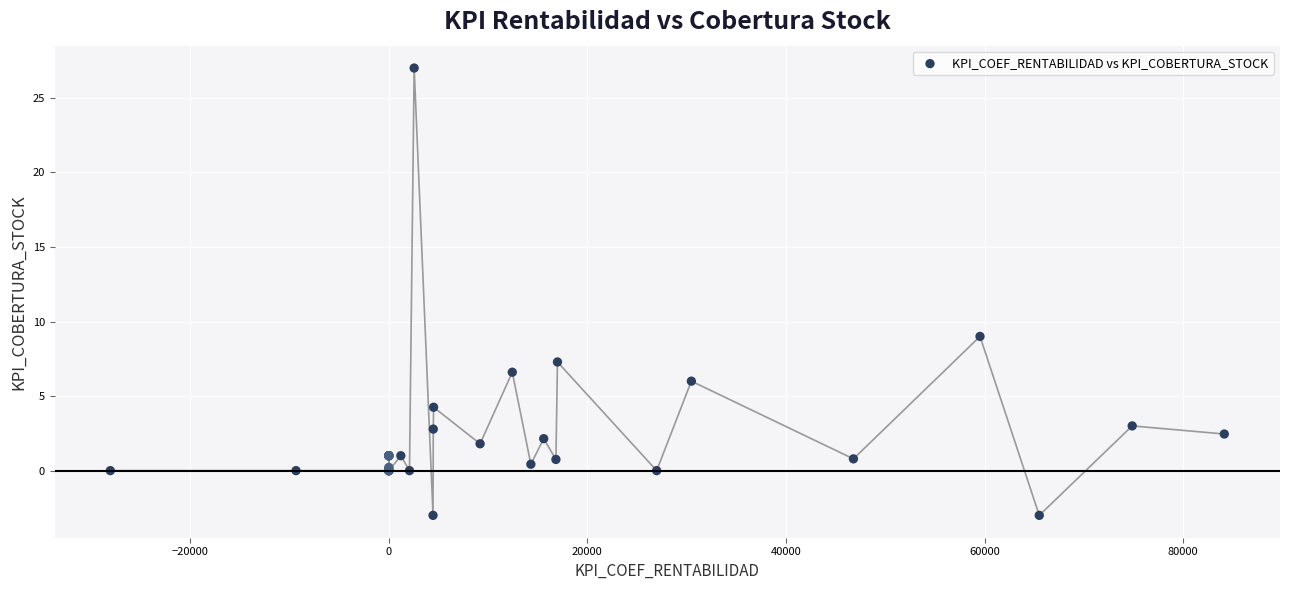

What Y value in the scatter plot is closest to 12?

9.0